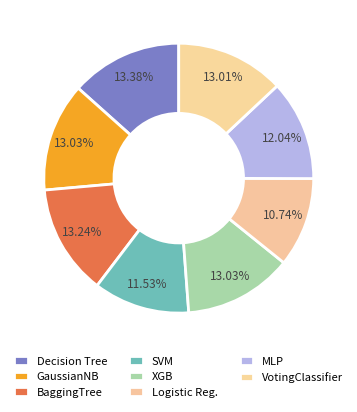

Count the number of slices in the pie.

8